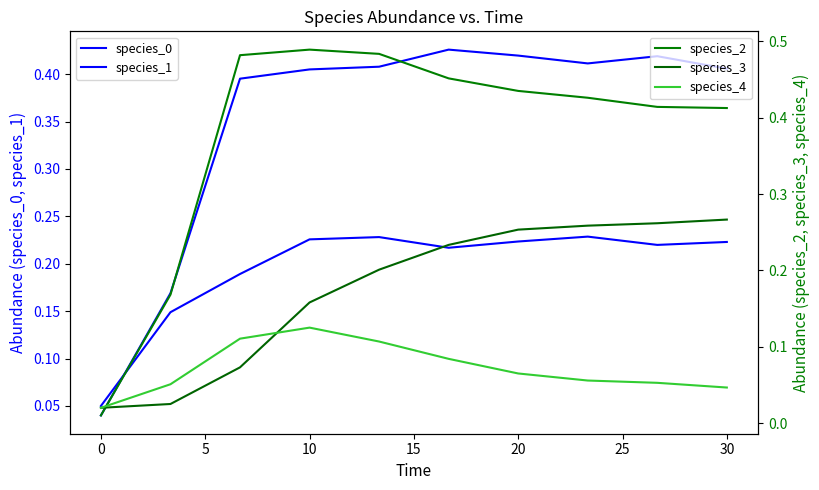

Rank the series by their maximum value, from lowest to highest.

species_4, species_1, species_3, species_0, species_2